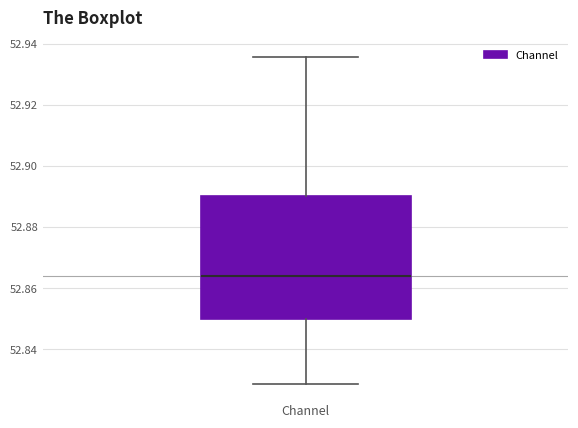

Read this box plot against the y-axis: the position of the median line, the range covered by the box, and the ends of both whiskers. The values are not printed on the chart, so give them approximately, as read against the axis.

median 52.864, box 52.850 to 52.890, whiskers 52.828 to 52.936